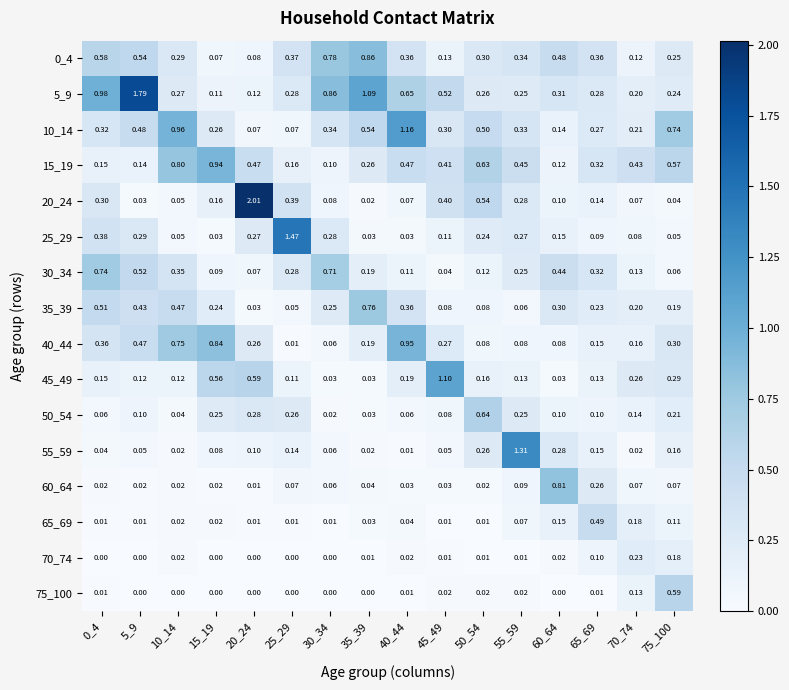

Is the value of 15_19 at 65_69 greater than the value of 65_69 at 55_59?

Yes